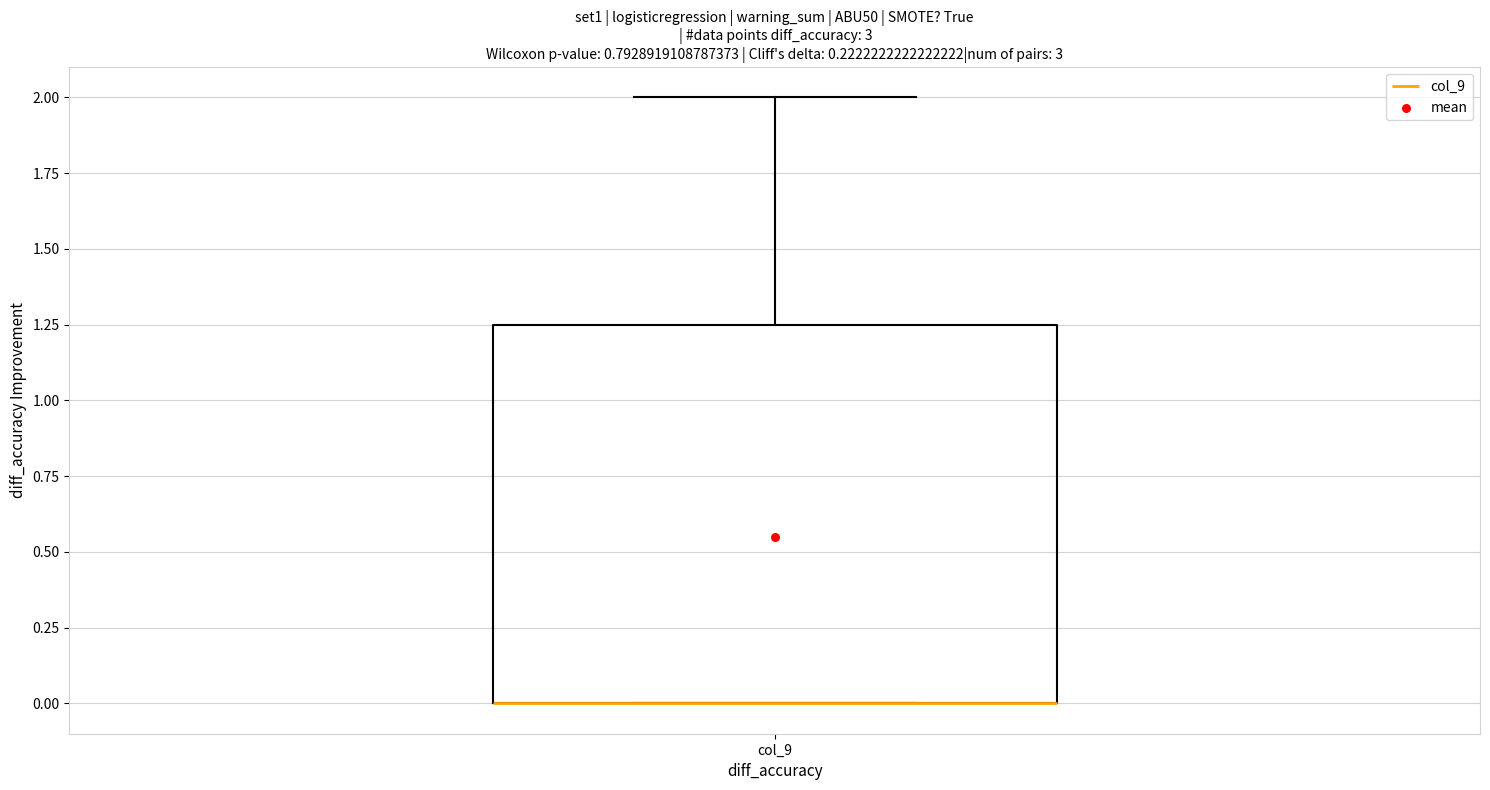

Where is the upper edge of the box for col_9 on the y-axis? The values are not printed on the chart, so give them approximately, as read against the axis.

1.25